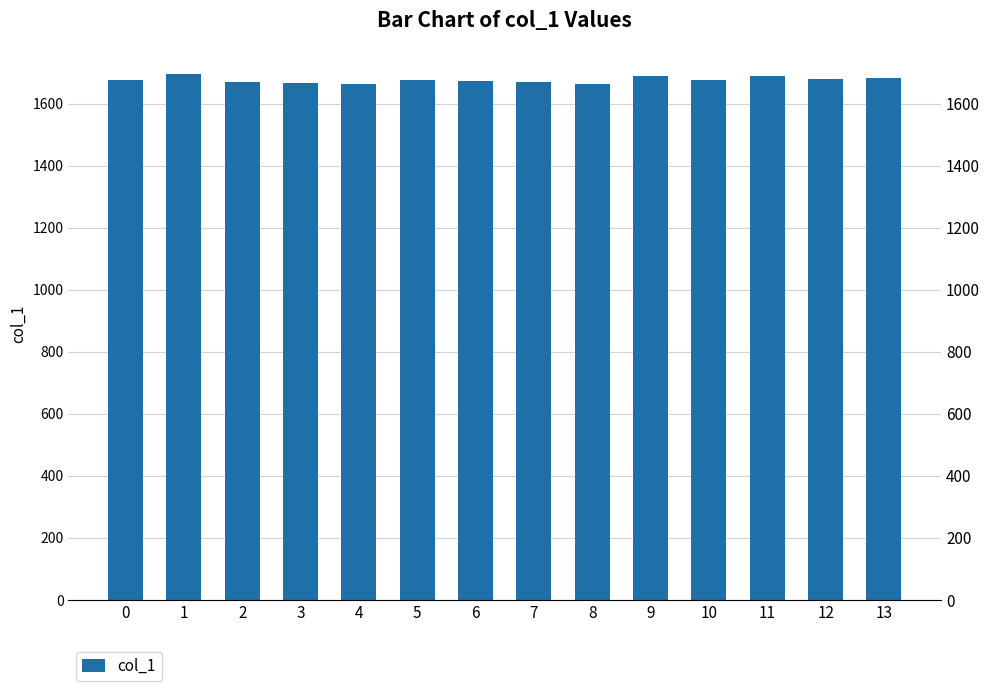

Between 11 and 12, which is larger?

11